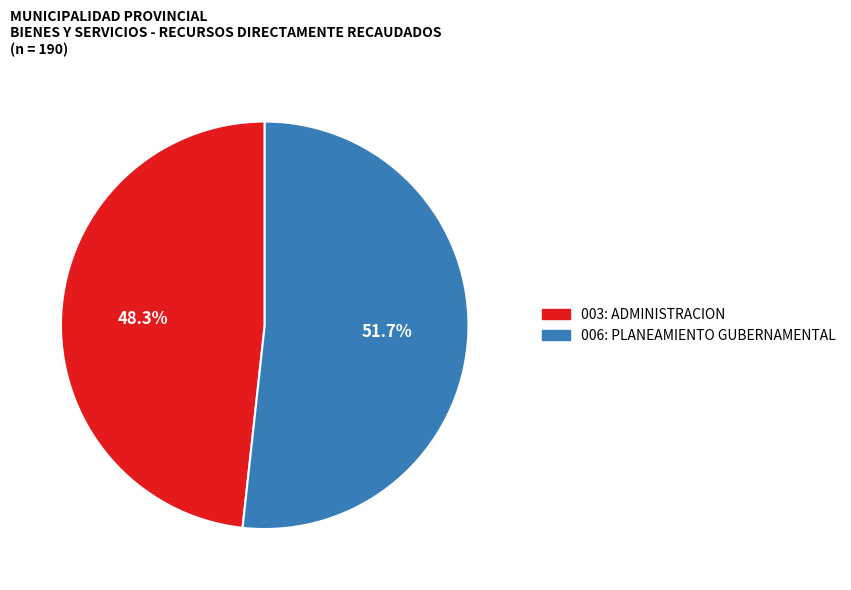

What percentage is the 003: ADMINISTRACION slice, to the nearest percent?

48%